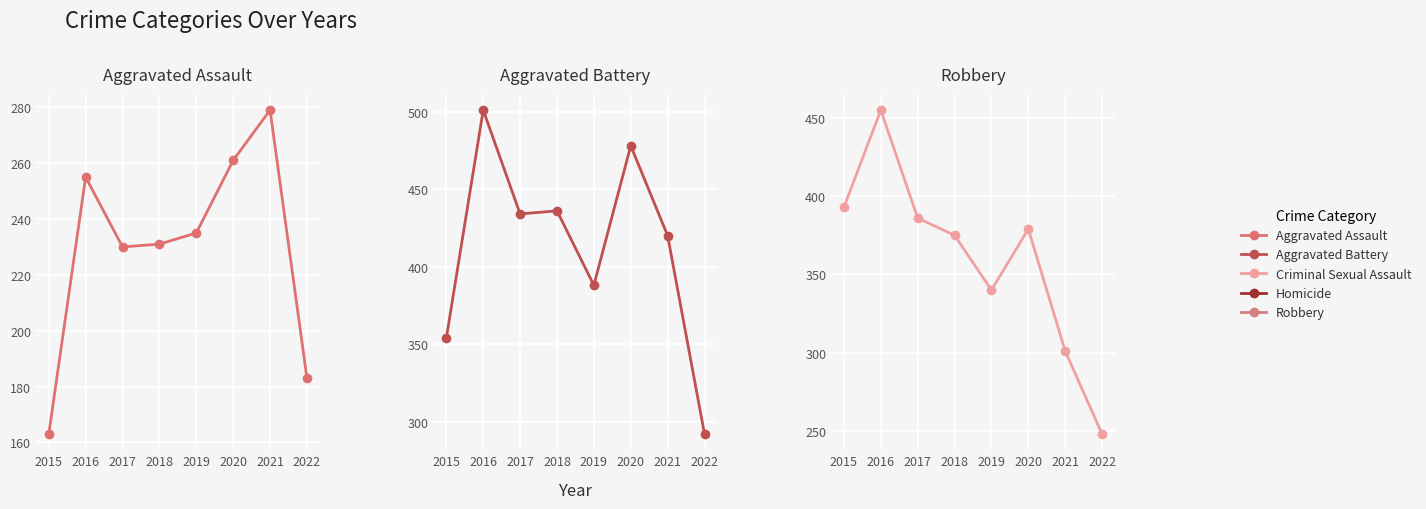

How many lines are shown in the chart?

3